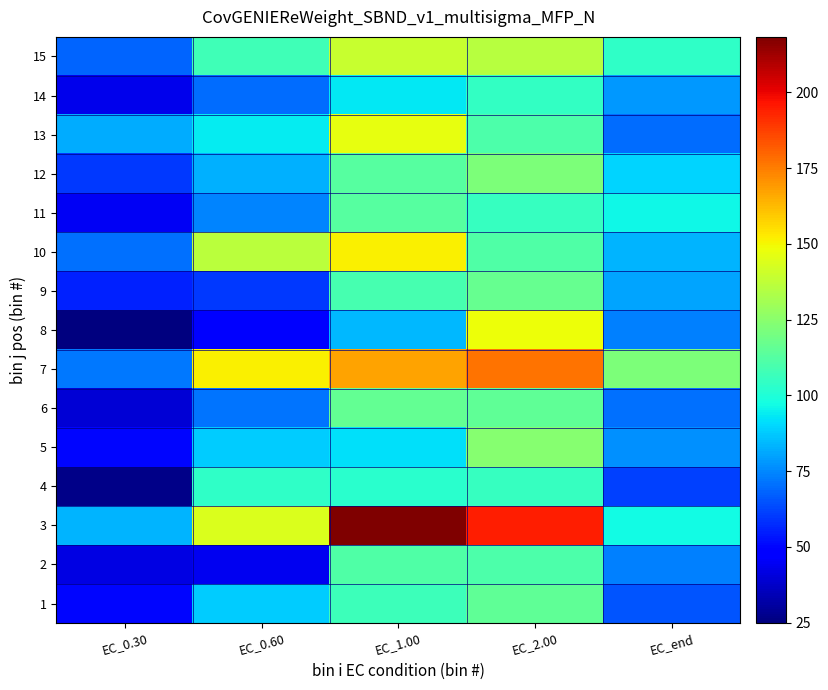

Reading left to right, list all the values displayed in this chart.

1: EC_0.30=50.5	EC_0.60=88.2	EC_1.00=106.7	EC_2.00=115.5	EC_end=65.3
2: EC_0.30=41.6	EC_0.60=43.8	EC_1.00=111.2	EC_2.00=111.0	EC_end=73.6
3: EC_0.30=83.5	EC_0.60=144.1	EC_1.00=218.3	EC_2.00=194.9	EC_end=97.1
4: EC_0.30=26.4	EC_0.60=104.2	EC_1.00=102.5	EC_2.00=105.4	EC_end=61.8
5: EC_0.30=50.4	EC_0.60=88.3	EC_1.00=91.8	EC_2.00=124.0	EC_end=76.9
6: EC_0.30=39.8	EC_0.60=71.4	EC_1.00=115.6	EC_2.00=115.1	EC_end=70.3
7: EC_0.30=72.3	EC_0.60=151.2	EC_1.00=167.7	EC_2.00=177.1	EC_end=122.2
8: EC_0.30=24.9	EC_0.60=49.0	EC_1.00=83.9	EC_2.00=148.7	EC_end=73.7
9: EC_0.30=55.3	EC_0.60=60.4	EC_1.00=108.8	EC_2.00=116.8	EC_end=80.2
10: EC_0.30=70.3	EC_0.60=136.3	EC_1.00=151.2	EC_2.00=111.2	EC_end=83.3
11: EC_0.30=45.0	EC_0.60=74.2	EC_1.00=112.7	EC_2.00=105.4	EC_end=96.4
12: EC_0.30=60.3	EC_0.60=82.8	EC_1.00=112.9	EC_2.00=121.7	EC_end=89.3
13: EC_0.30=81.8	EC_0.60=94.0	EC_1.00=146.6	EC_2.00=110.5	EC_end=70.2
14: EC_0.30=43.1	EC_0.60=69.8	EC_1.00=93.5	EC_2.00=104.5	EC_end=78.5
15: EC_0.30=68.2	EC_0.60=107.9	EC_1.00=139.2	EC_2.00=135.3	EC_end=103.9